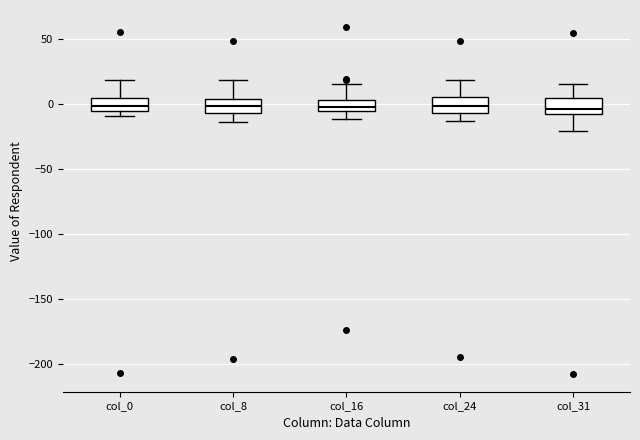

Where does the median line of the box for col_24 sit on the y-axis? The values are not printed on the chart, so give them approximately, as read against the axis.

0